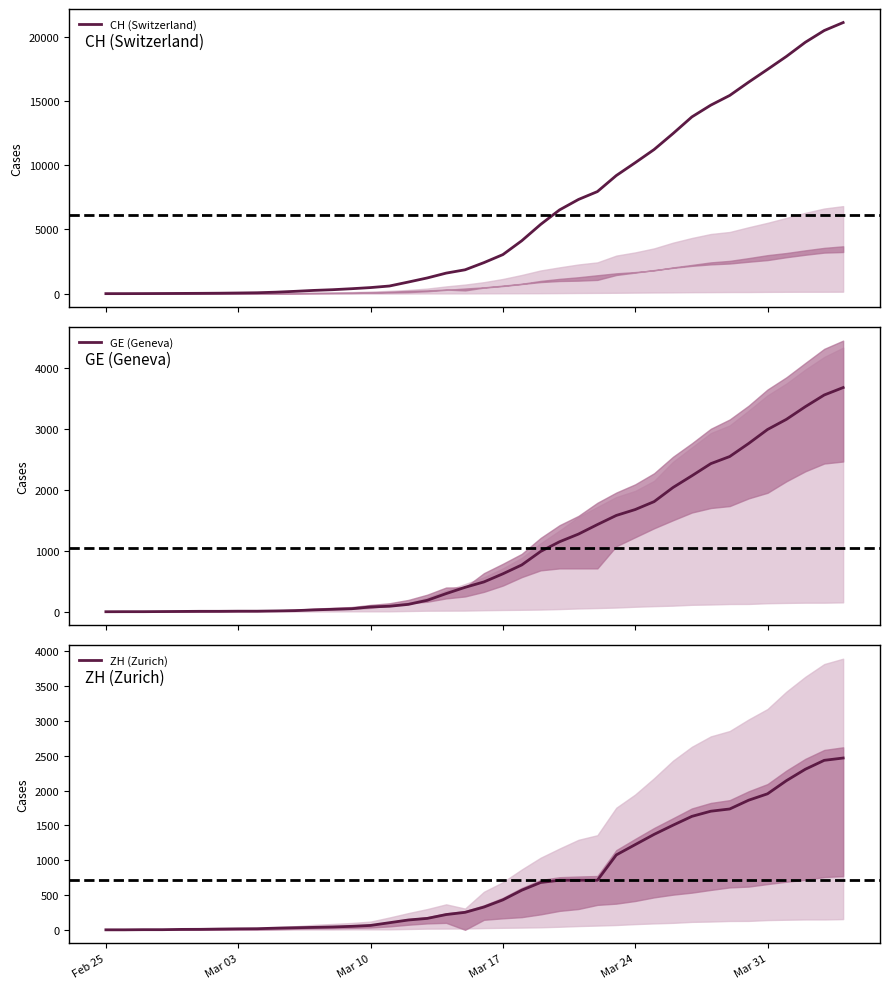

Does the chart have visible grid lines?

No